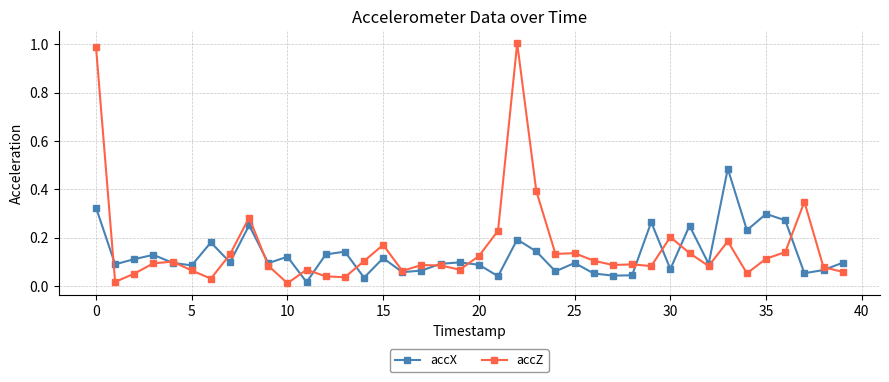

True or false: accX has more than 2 interior local peaks.

True